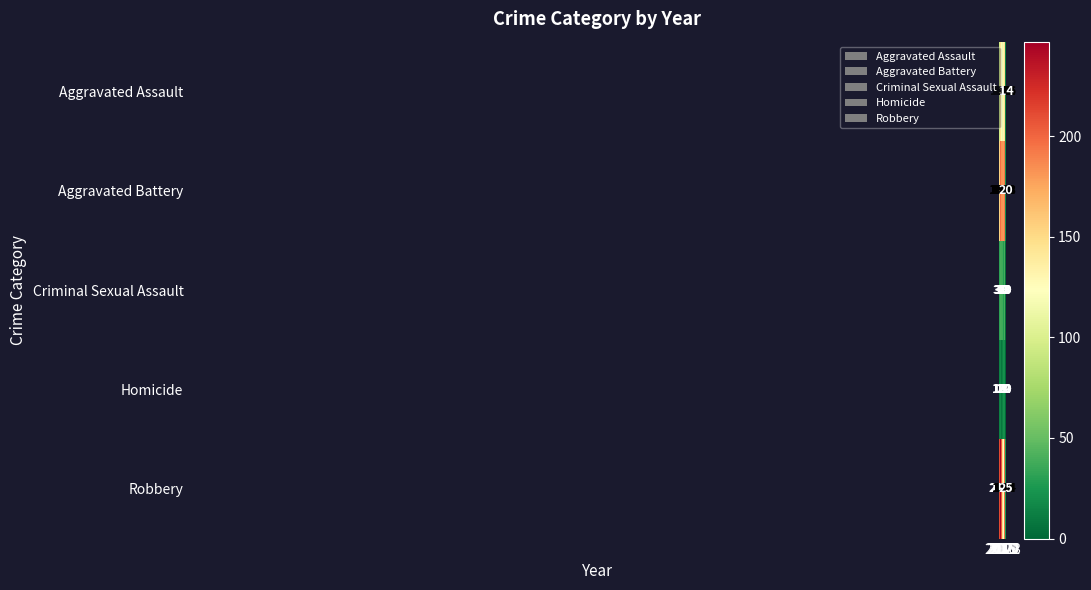

What is the difference between the second highest and second lowest values in the Criminal Sexual Assault series?

11